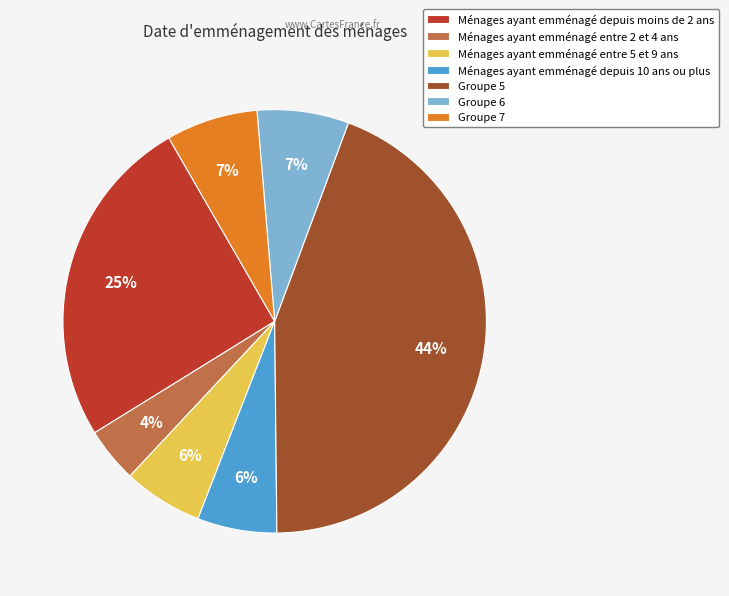

Is there any slice that represents more than half of the pie?

No